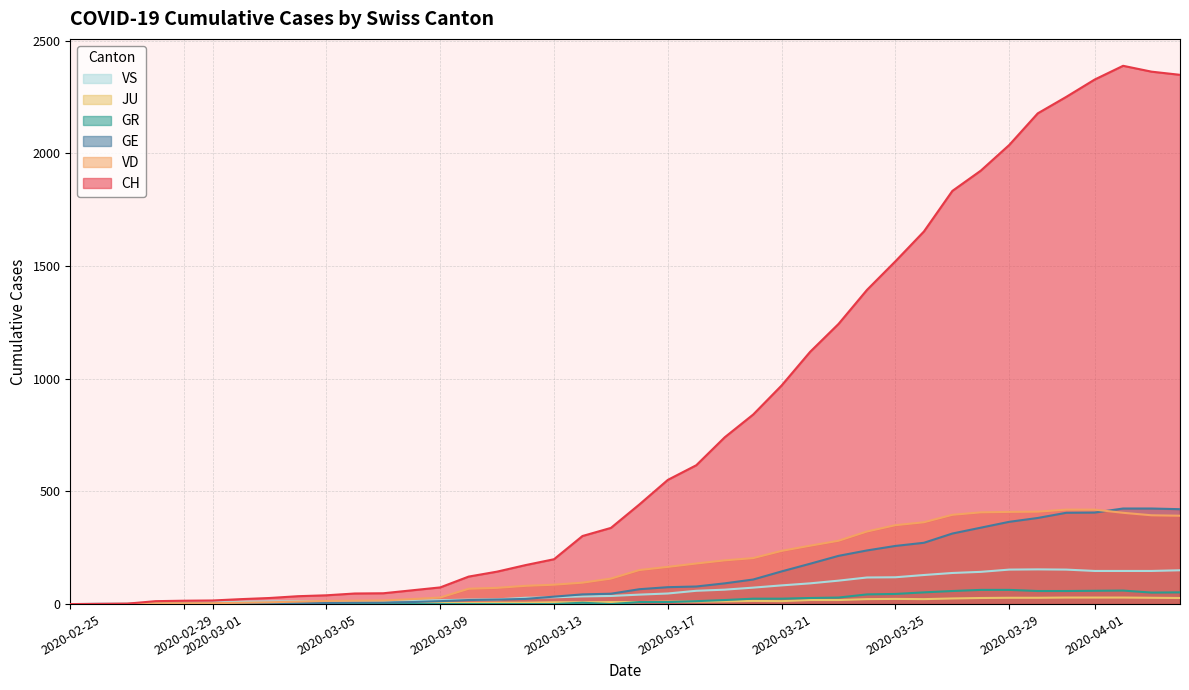

Which series has the largest total across all categories?

CH